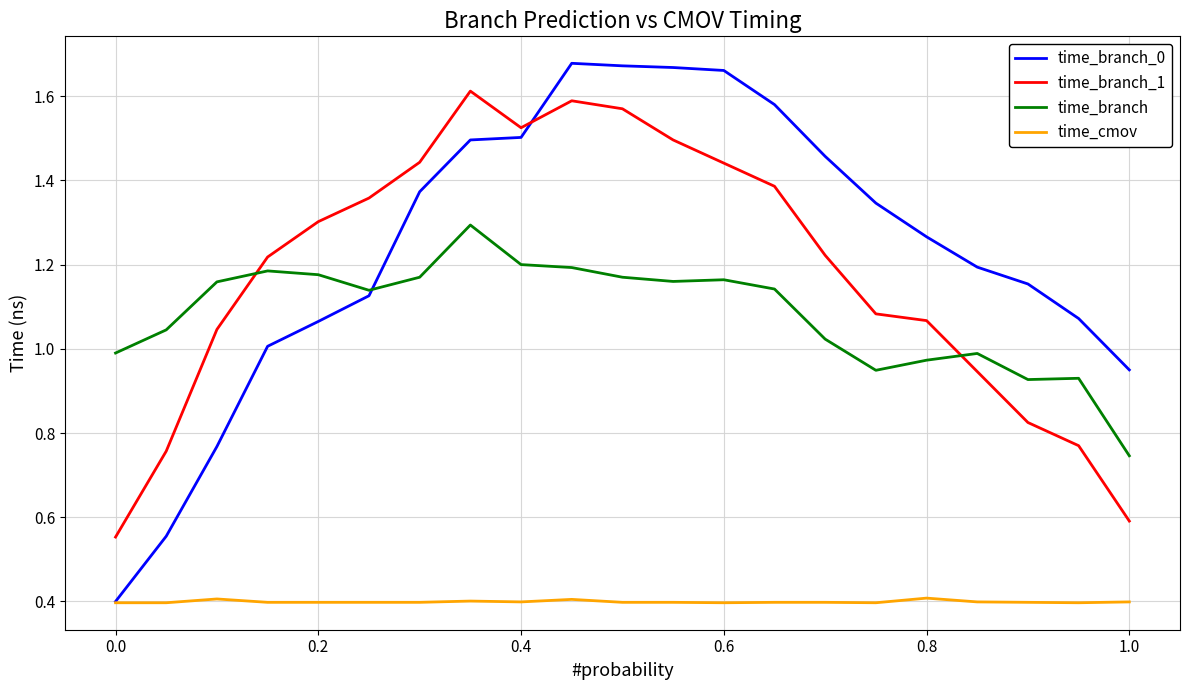

List the series in order of their peak value, highest first.

time_branch_0, time_branch_1, time_branch, time_cmov